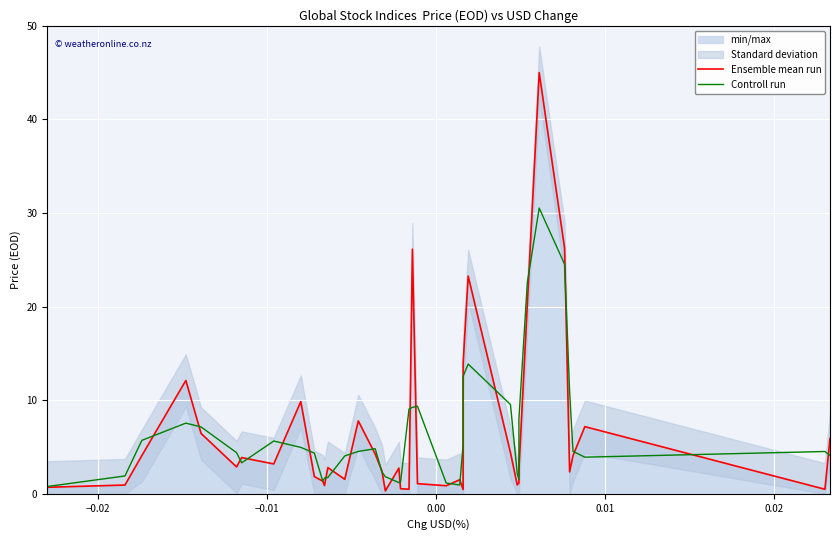

True or false: Ensemble mean run and Controll run intersect in this chart.

True